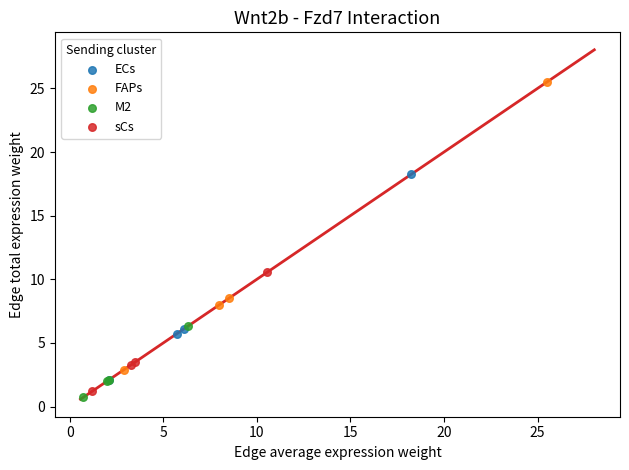

Which series has the widest spread of Y values?

FAPs